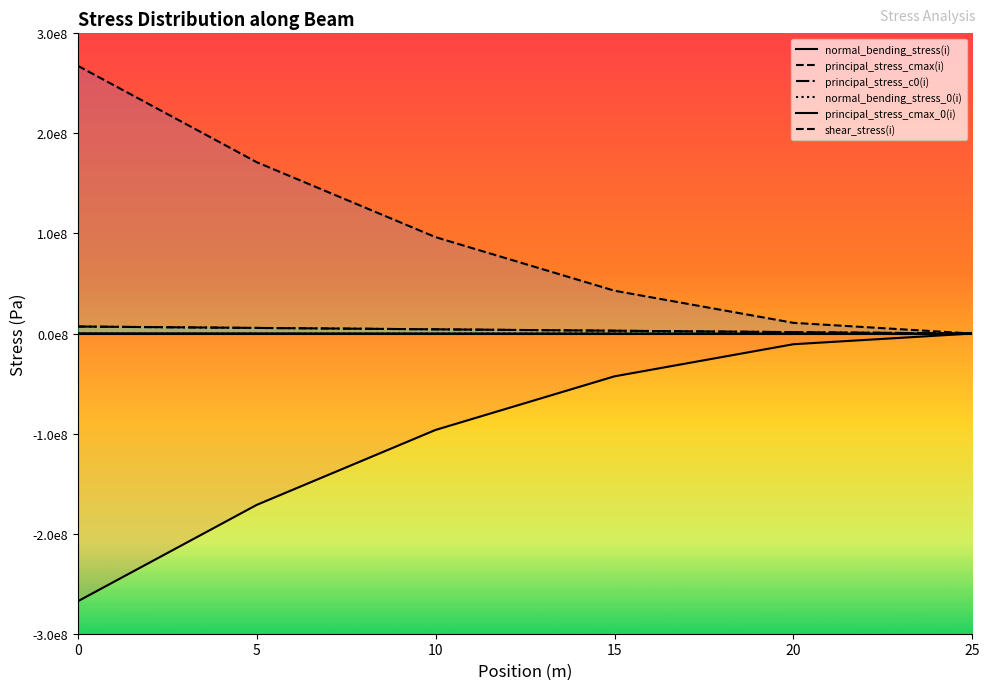

Rank the categories by shear_stress(i) value from lowest to highest.

25, 20, 15, 10, 5, 0